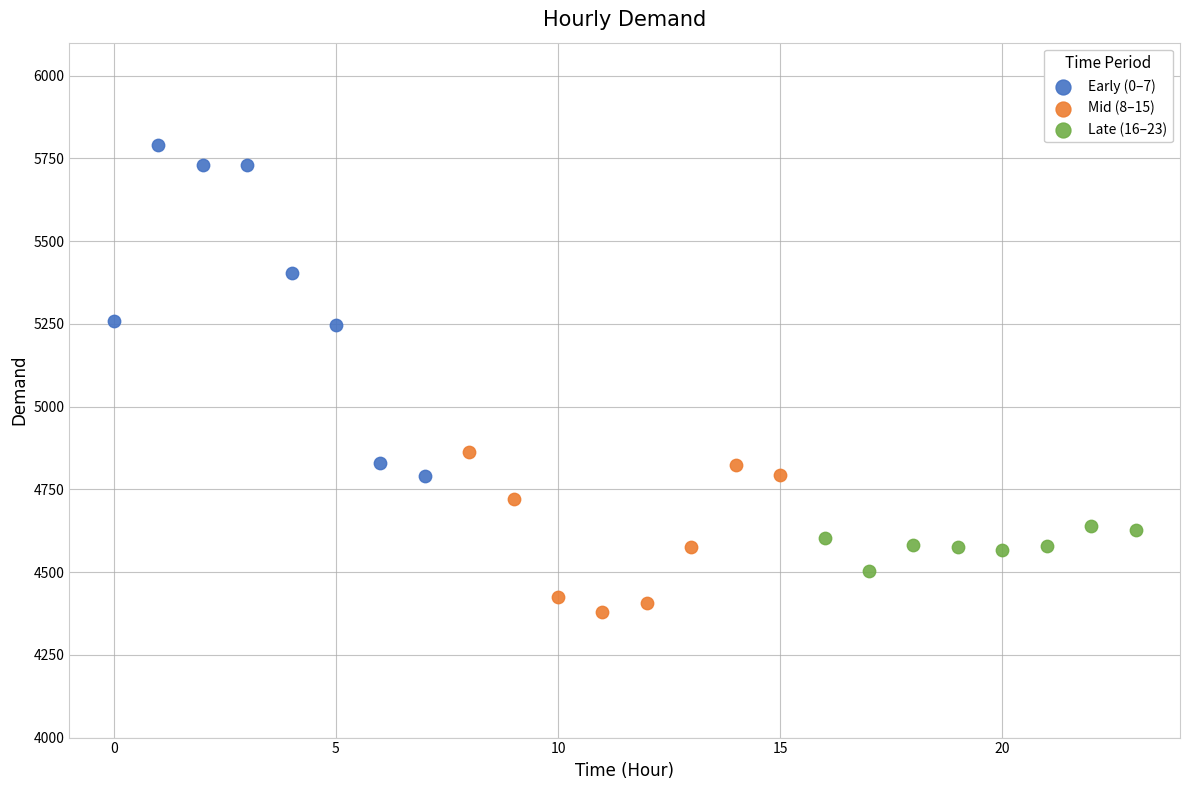

What are all the series names shown in the legend?

Early (0–7), Mid (8–15), Late (16–23)